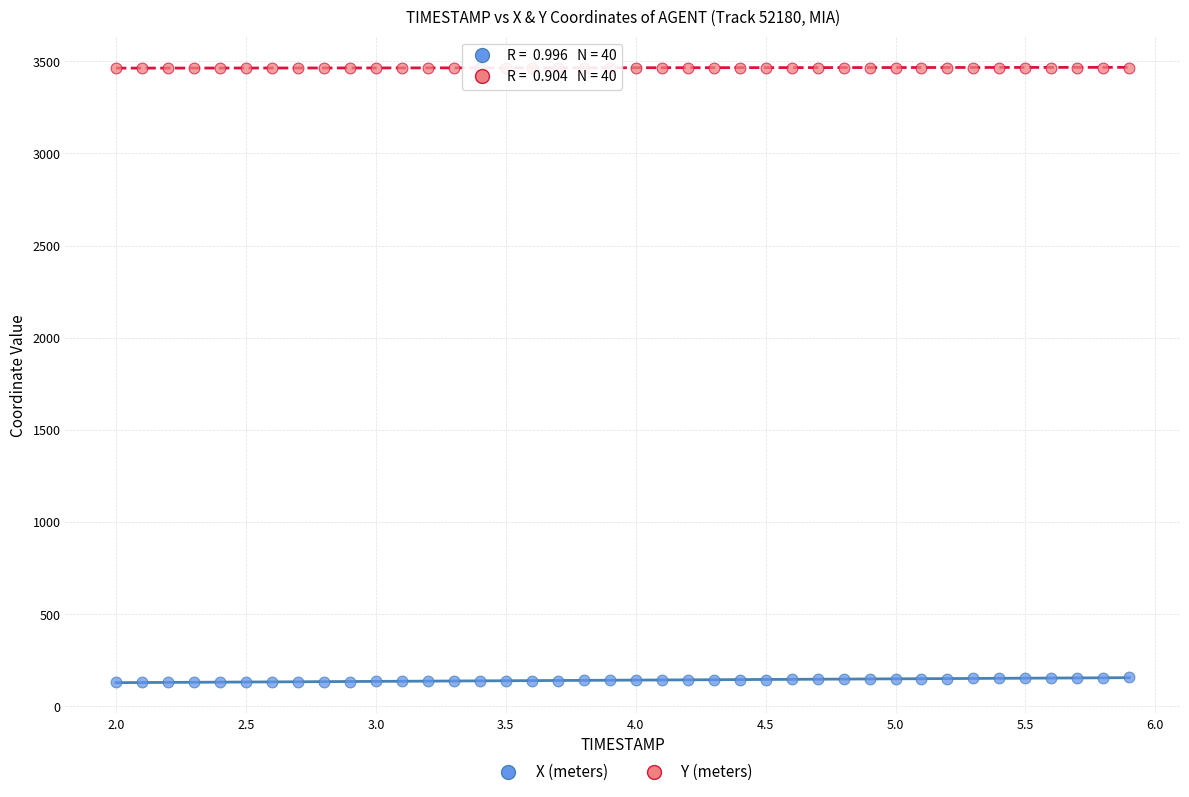

Across all data points, what is the range of X values (max minus min)?

3.9